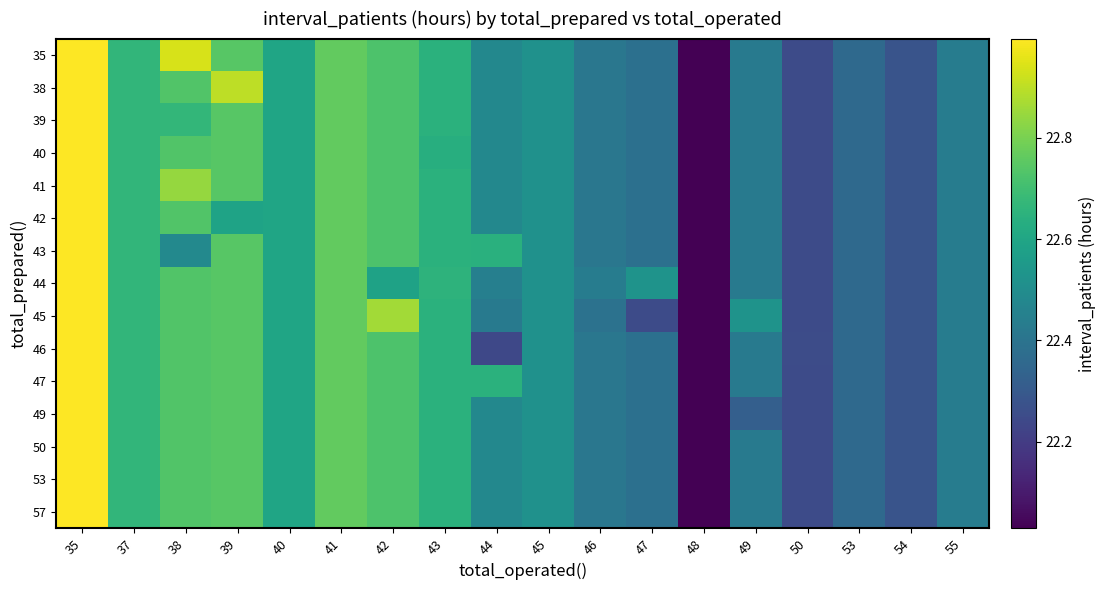

Reading left to right, extract all data points from this chart.

row_0: 23.0	22.7	22.9	22.7	22.6	22.8	22.7	22.6	22.5	22.5	22.4	22.4	22.0	22.4	22.3	22.4	22.3	22.4
row_1: 23.0	22.7	22.7	22.9	22.6	22.8	22.7	22.6	22.5	22.5	22.4	22.4	22.0	22.4	22.3	22.4	22.3	22.4
row_2: 23.0	22.7	22.7	22.7	22.6	22.8	22.7	22.6	22.5	22.5	22.4	22.4	22.0	22.4	22.3	22.4	22.3	22.4
row_3: 23.0	22.7	22.7	22.7	22.6	22.8	22.7	22.6	22.5	22.5	22.4	22.4	22.0	22.4	22.3	22.4	22.3	22.4
row_4: 23.0	22.7	22.8	22.7	22.6	22.8	22.7	22.6	22.5	22.5	22.4	22.4	22.0	22.4	22.3	22.4	22.3	22.4
row_5: 23.0	22.7	22.7	22.6	22.6	22.8	22.7	22.6	22.5	22.5	22.4	22.4	22.0	22.4	22.3	22.4	22.3	22.4
row_6: 23.0	22.7	22.5	22.7	22.6	22.8	22.7	22.6	22.6	22.5	22.4	22.4	22.0	22.4	22.3	22.4	22.3	22.4
row_7: 23.0	22.7	22.7	22.7	22.6	22.8	22.6	22.7	22.4	22.5	22.4	22.5	22.0	22.4	22.3	22.4	22.3	22.4
row_8: 23.0	22.7	22.7	22.7	22.6	22.8	22.9	22.6	22.4	22.5	22.4	22.2	22.0	22.5	22.2	22.4	22.3	22.4
row_9: 23.0	22.7	22.7	22.7	22.6	22.8	22.7	22.6	22.2	22.5	22.4	22.4	22.0	22.4	22.3	22.4	22.3	22.4
row_10: 23.0	22.7	22.7	22.7	22.6	22.8	22.7	22.6	22.6	22.5	22.4	22.4	22.0	22.4	22.3	22.4	22.3	22.4
row_11: 23.0	22.7	22.7	22.7	22.6	22.8	22.7	22.6	22.5	22.5	22.4	22.4	22.0	22.3	22.3	22.4	22.3	22.4
row_12: 23.0	22.7	22.7	22.7	22.6	22.8	22.7	22.6	22.5	22.5	22.4	22.4	22.0	22.4	22.3	22.4	22.3	22.4
row_13: 23.0	22.7	22.7	22.7	22.6	22.8	22.7	22.6	22.5	22.5	22.4	22.4	22.0	22.4	22.3	22.4	22.3	22.4
row_14: 23.0	22.7	22.7	22.7	22.6	22.8	22.7	22.6	22.5	22.5	22.4	22.4	22.0	22.4	22.3	22.4	22.3	22.4